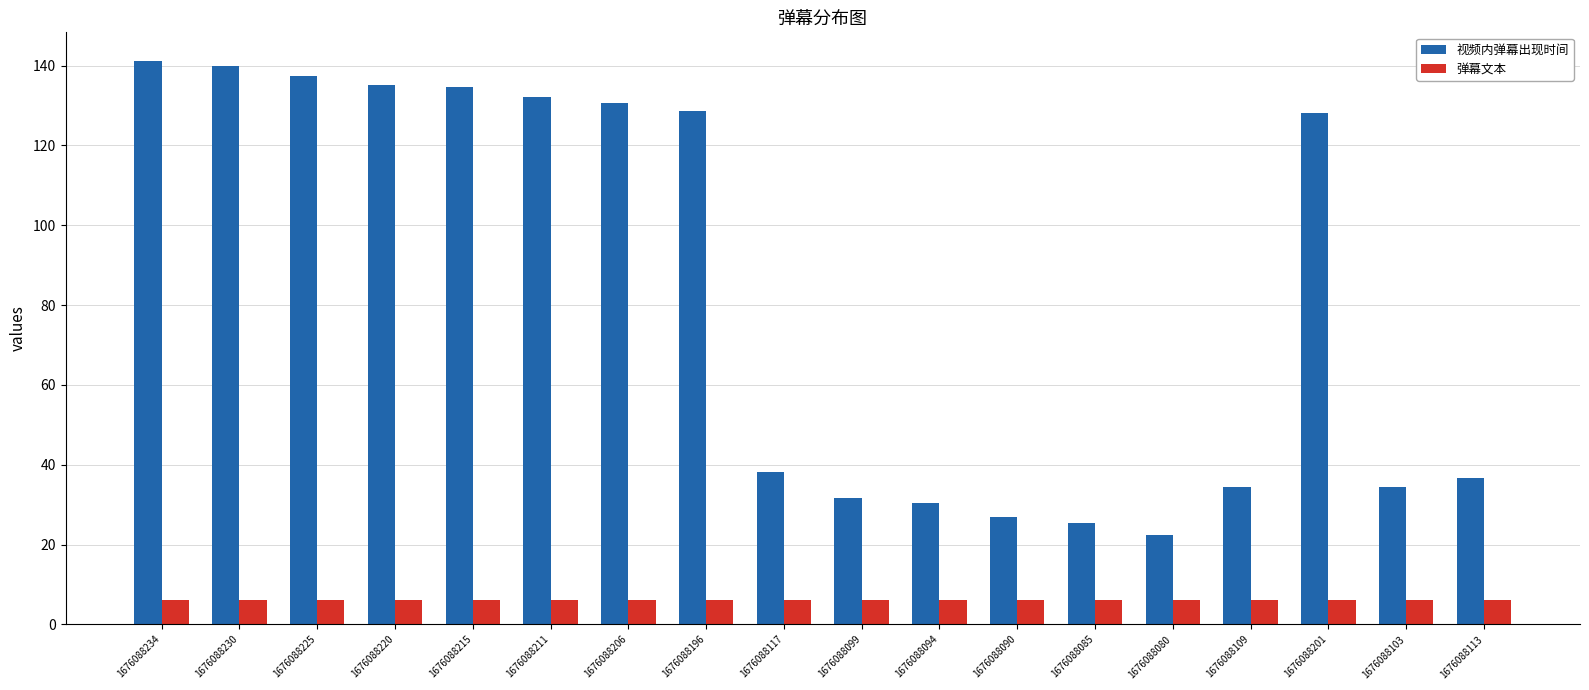

Is it true that 弹幕文本 equals 6.0 at 1676088085?

True